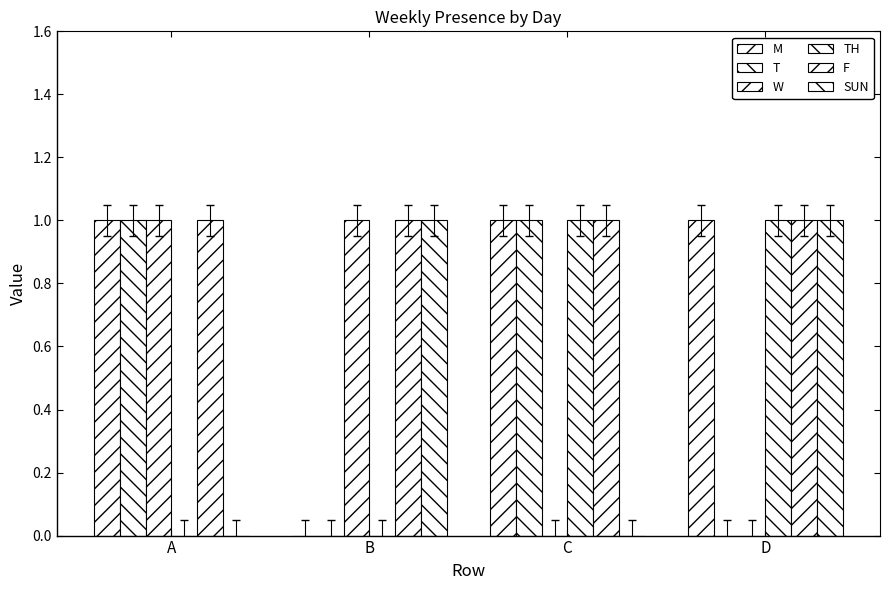

Count the W values in the range 0 to 1.

4